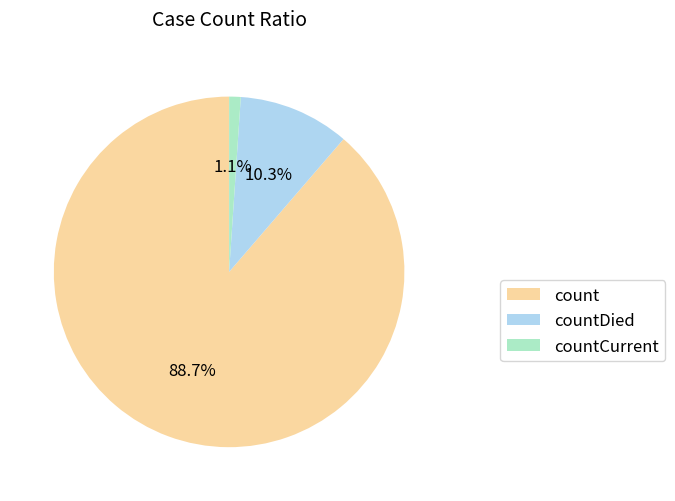

The count slice represents 98% of the pie. True or false?

False